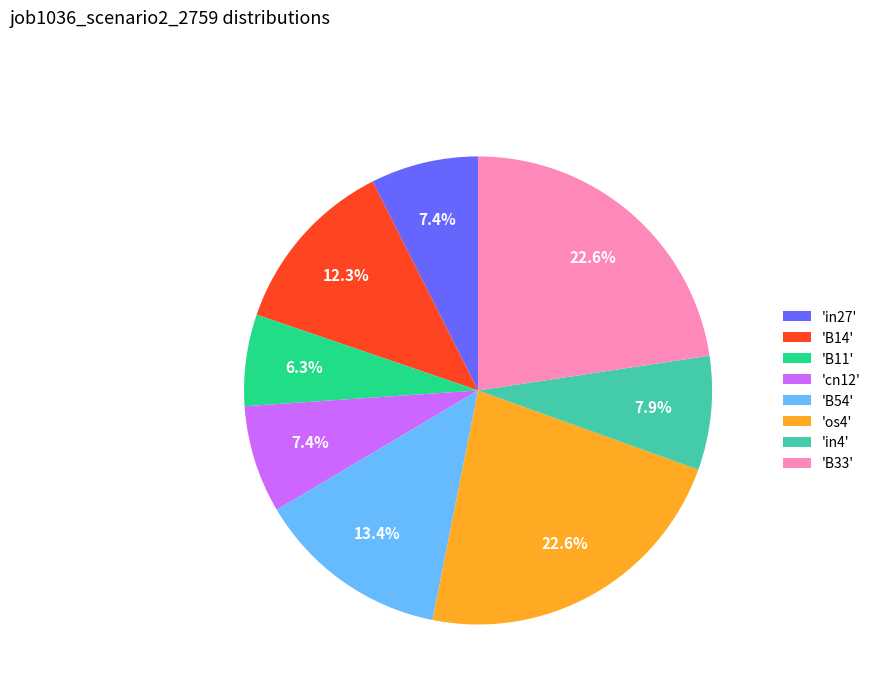

Combined, do 'B14' and 'in27' account for over 50%?

No